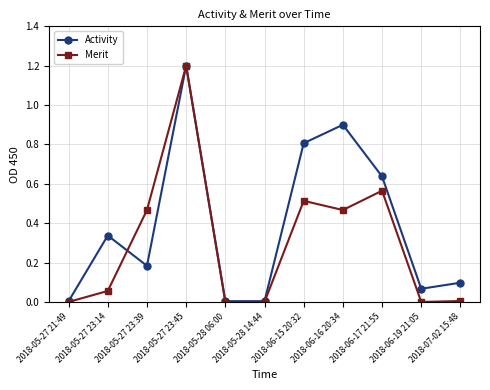

The value of Merit at 2018-05-28 14:44 is 0.0. True or false?

True